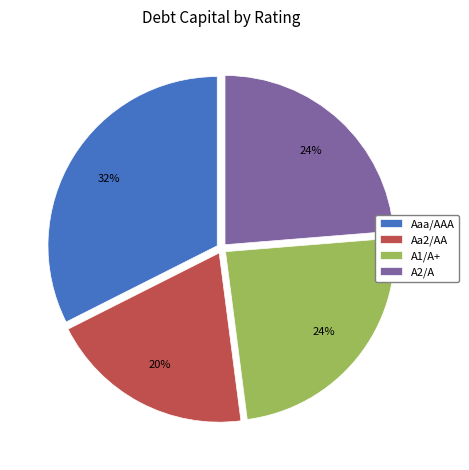

Is there any slice that represents more than half of the pie?

No